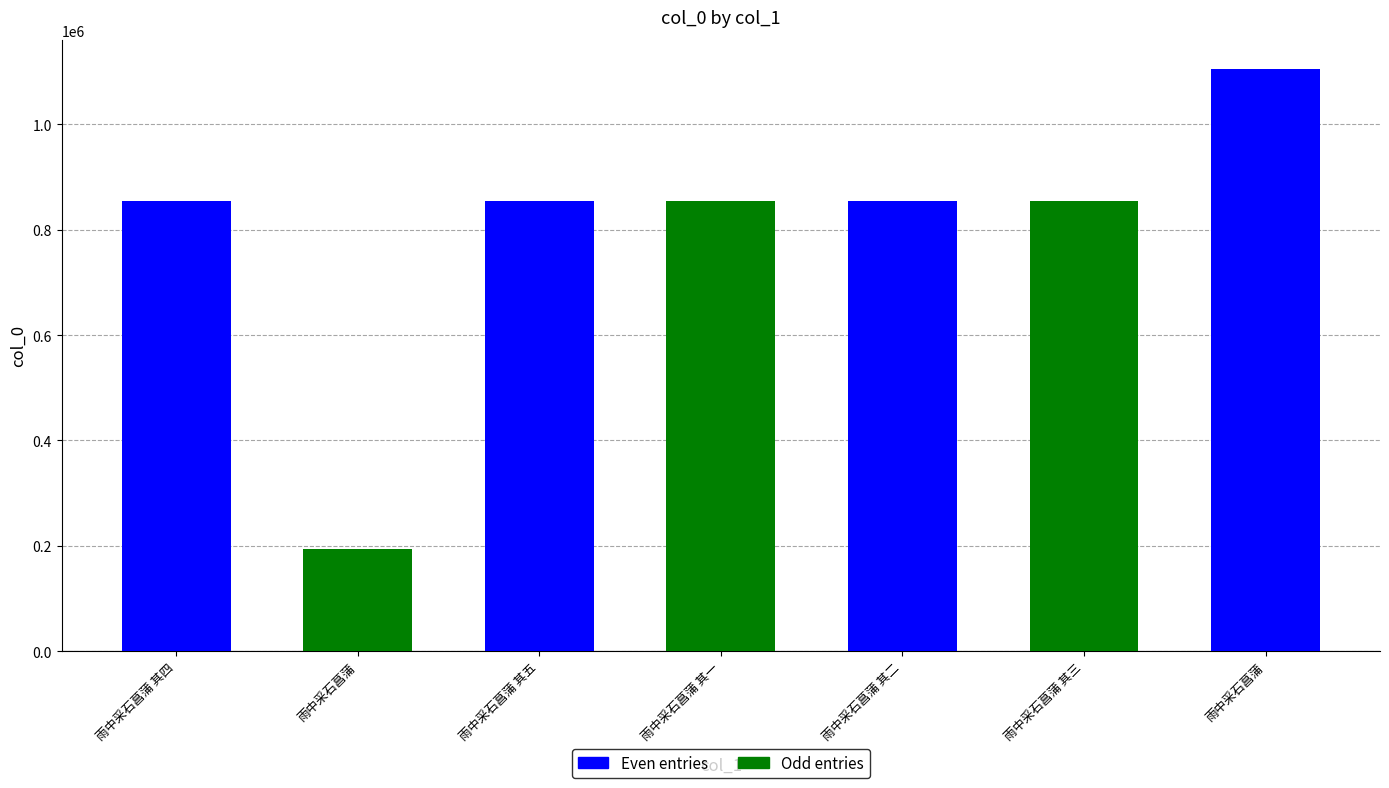

The chart shows a value of 1185564 at 雨中采石菖蒲 其五. True or false?

False